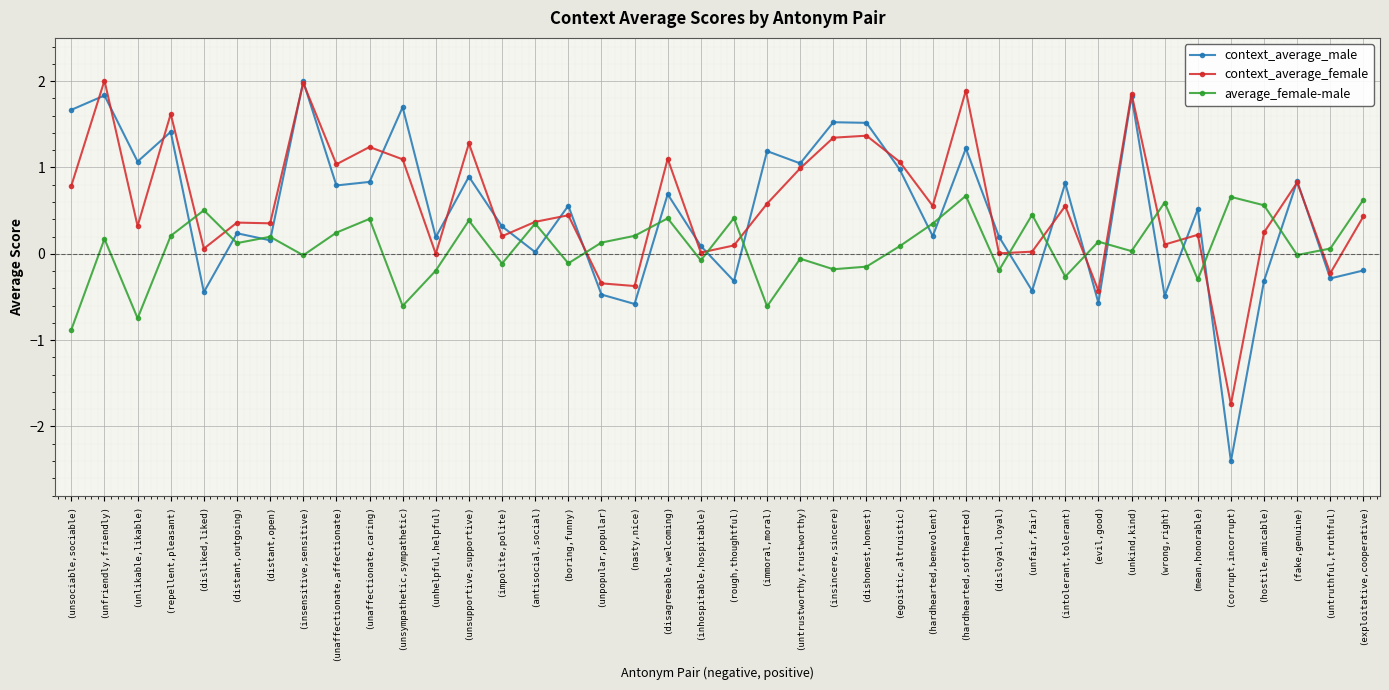

At how many categories does at least one series exceed -1?

40